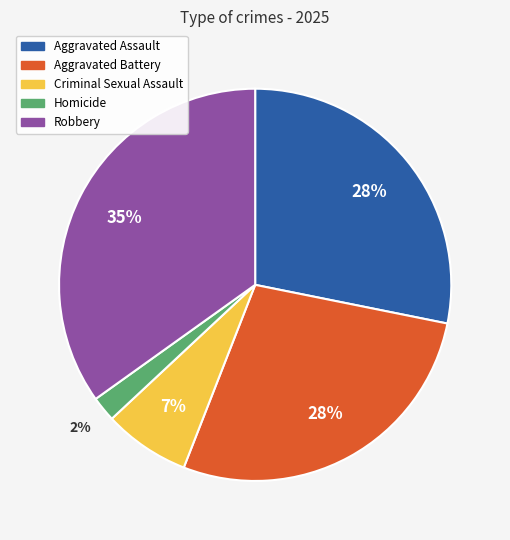

To the nearest percent, what is the combined percentage of Robbery and Criminal Sexual Assault?

42%